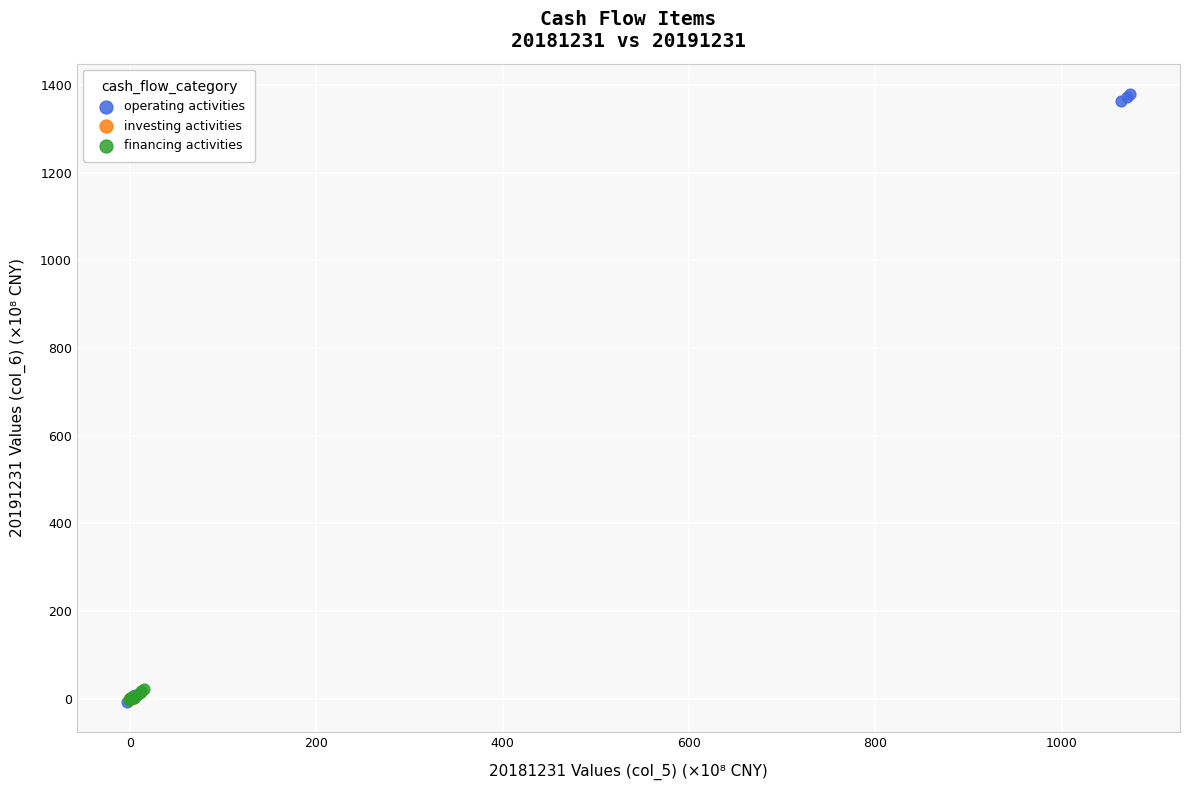

Which series reaches the maximum Y coordinate?

operating activities